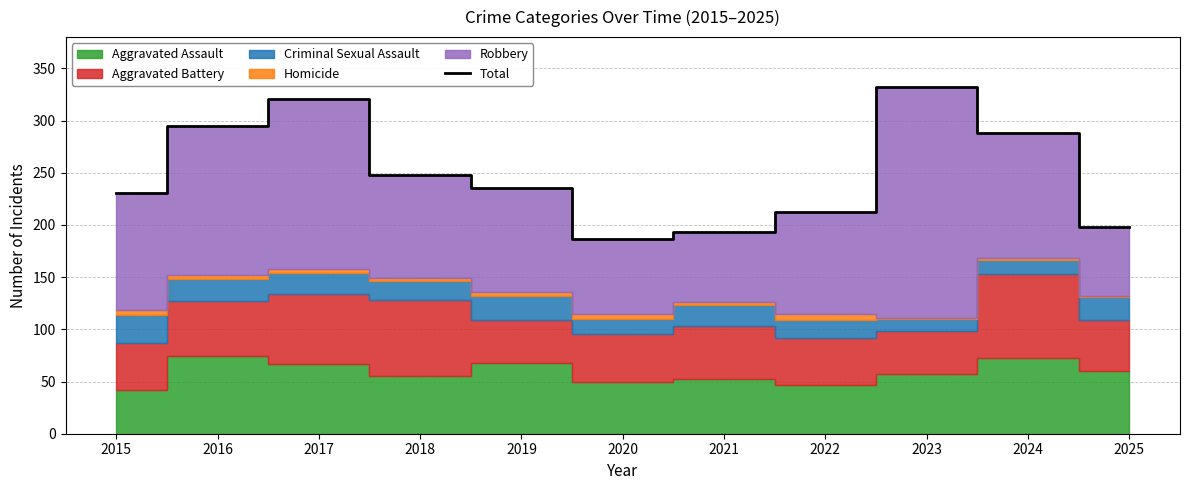

Where is the data nearest to the value 259?

2018